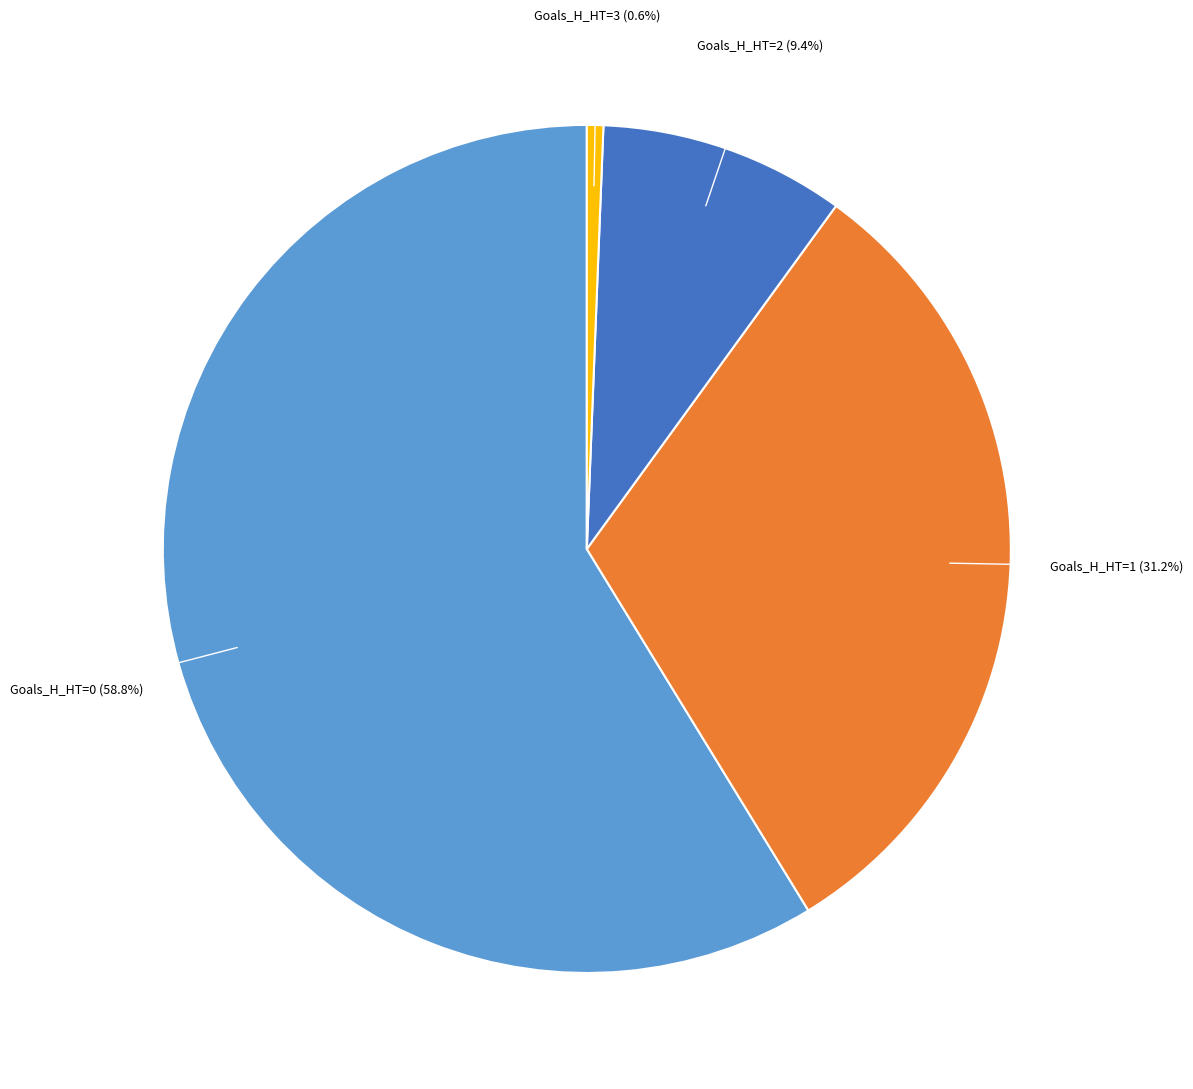

Count the number of slices in the pie.

4